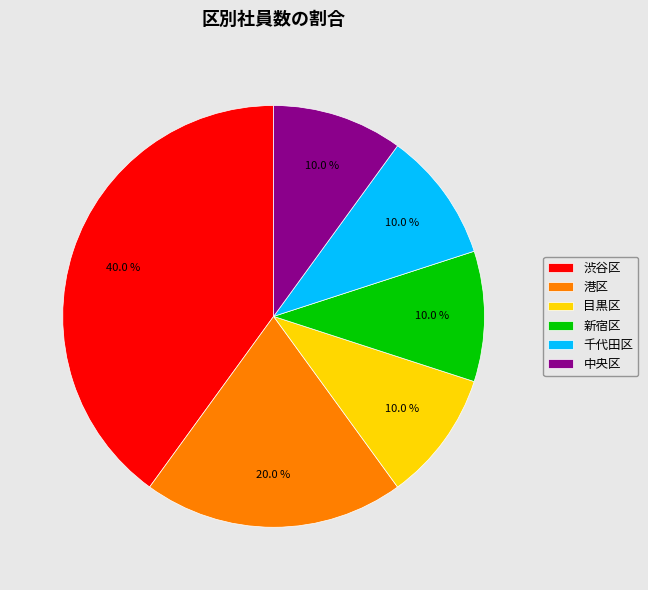

What percentage is the 港区 slice, to the nearest percent?

20%